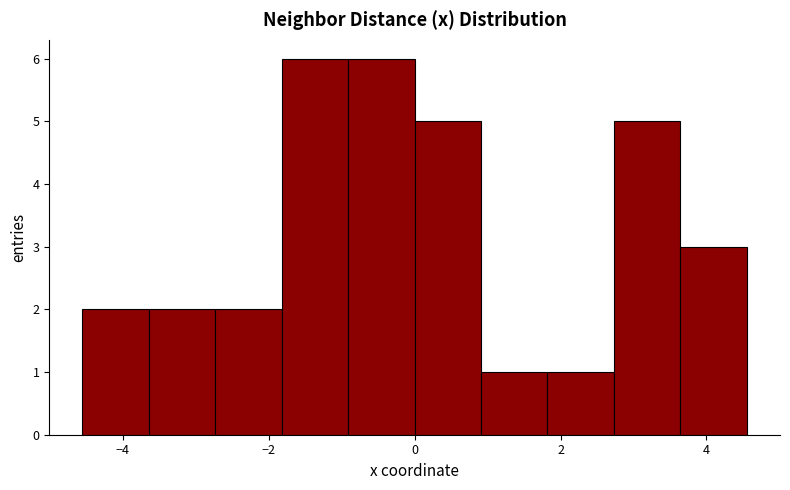

Reading left to right, transcribe this chart: for each bar, give the range it covers on the x-axis and its height. Neither the bar edges nor the heights are printed on the chart, so give them approximately, as read against the axes.

-4.6 to -3.6: 2
-3.6 to -2.8: 2
-2.8 to -1.8: 2
-1.8 to -1.0: 6
-1.0 to 0.0: 6
0.0 to 1.0: 5
1.0 to 1.8: 1
1.8 to 2.8: 1
2.8 to 3.6: 5
3.6 to 4.6: 3